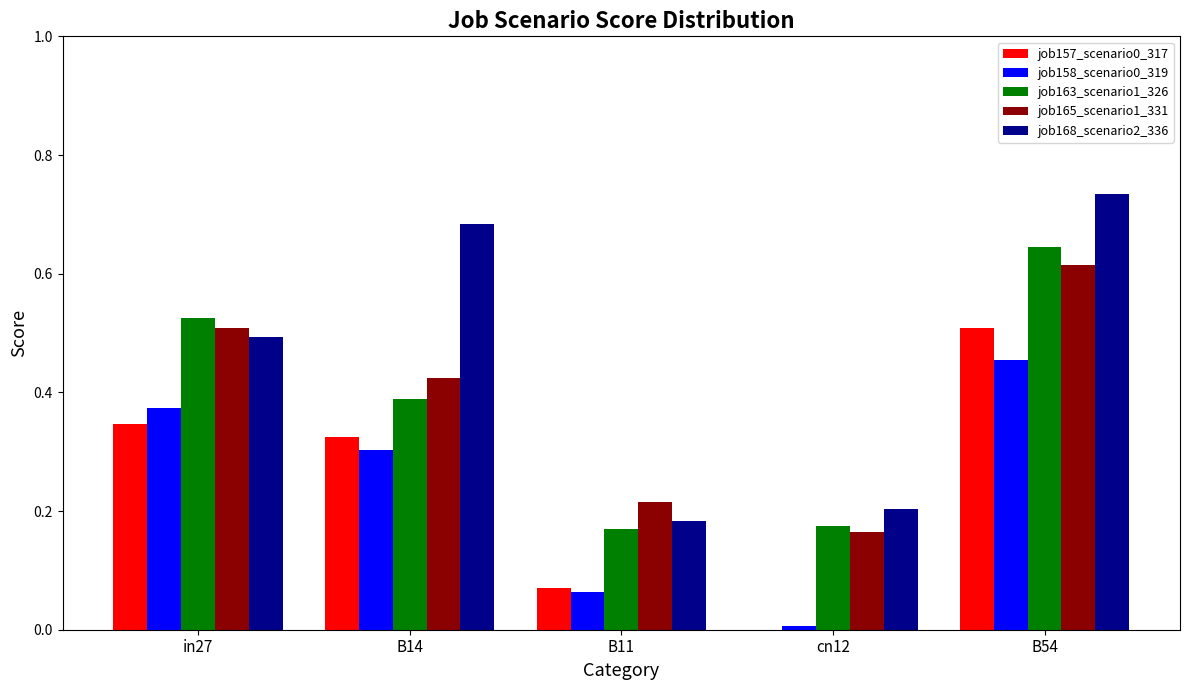

Which category has the highest value across all series?

B54